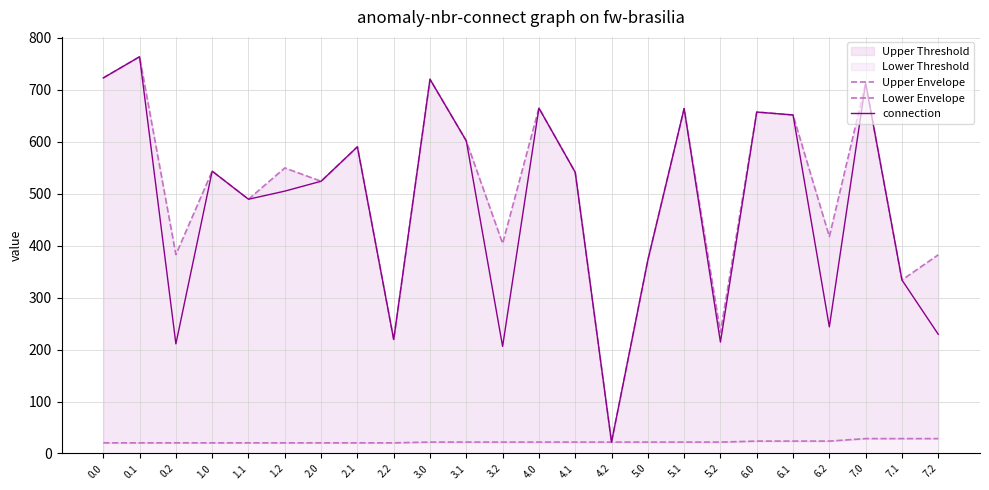

What is the difference between the highest and lowest values at 3.1?

579.8